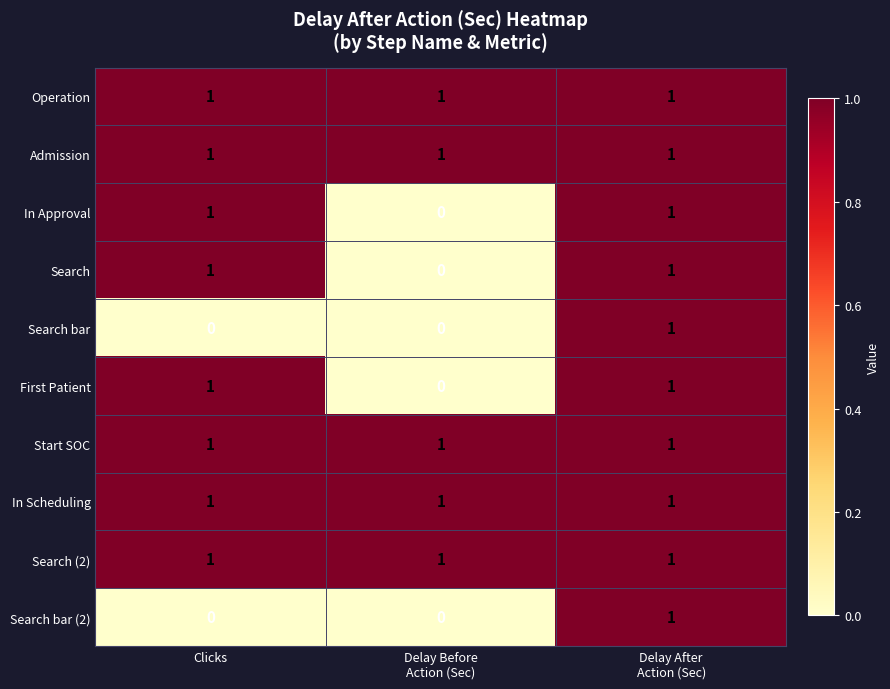

How many distinct data groups are displayed?

10